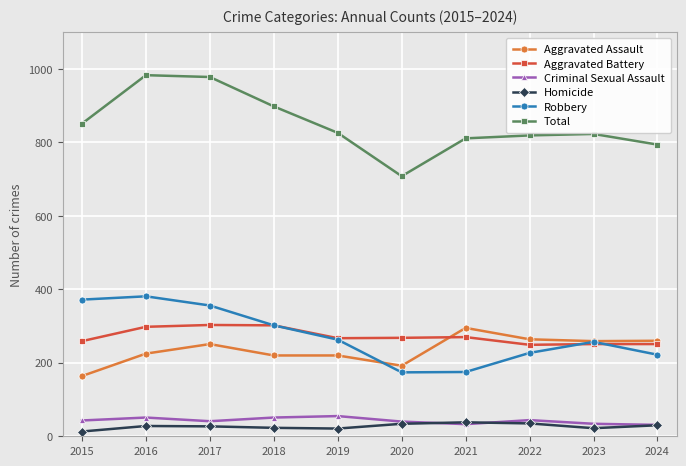

Is the value of Aggravated Battery at 2023 greater than the value of Criminal Sexual Assault at 2023?

Yes